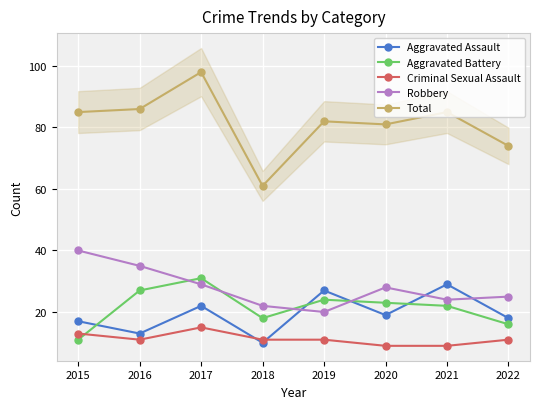

What are all the series names shown in the legend?

Aggravated Assault, Aggravated Battery, Criminal Sexual Assault, Robbery, Total